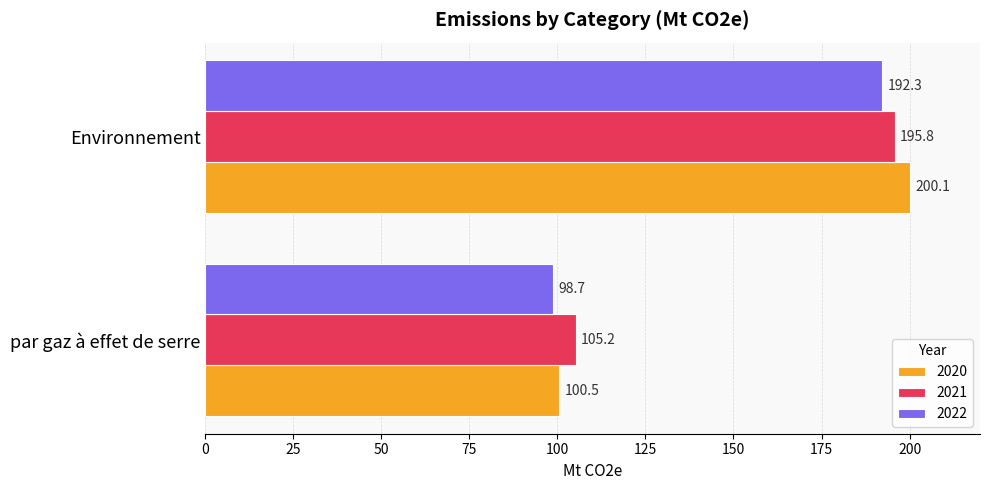

At which label is 2021 closest to 150?

par gaz à effet de serre